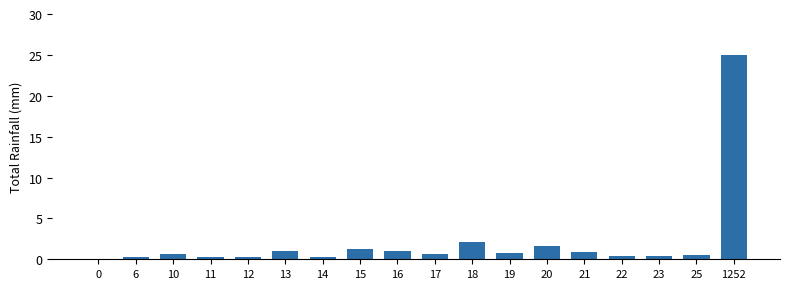

What is the sum of all values?

37.2